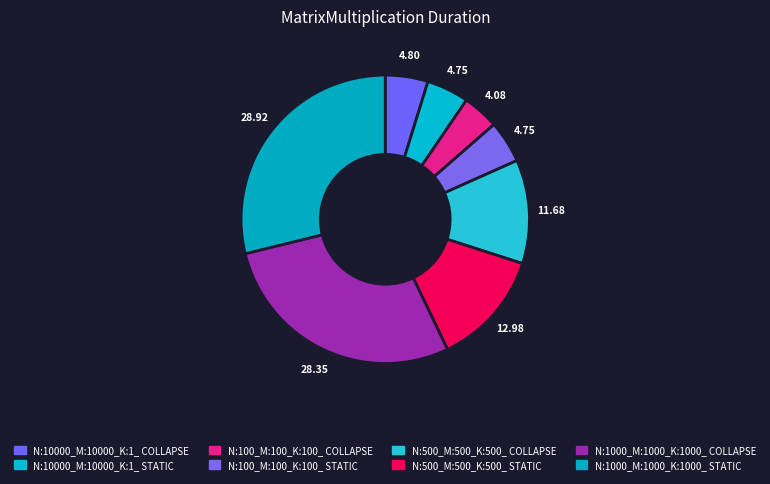

Which slice is the smallest?

N:100_M:100_K:100_ COLLAPSE